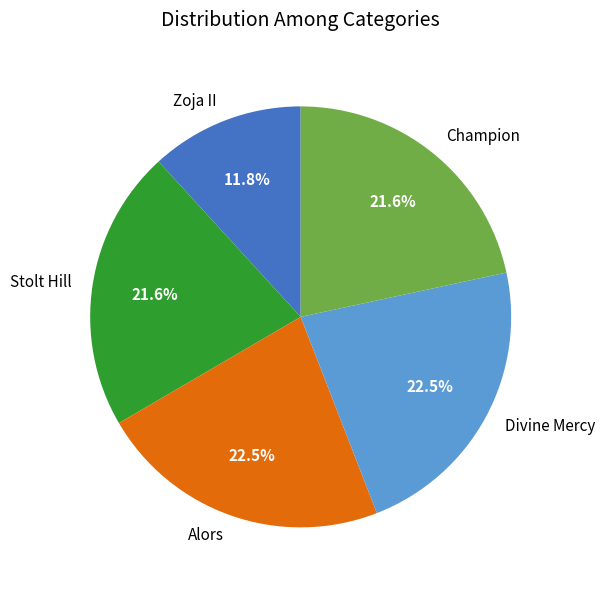

Does Champion account for over 50% of the chart?

No